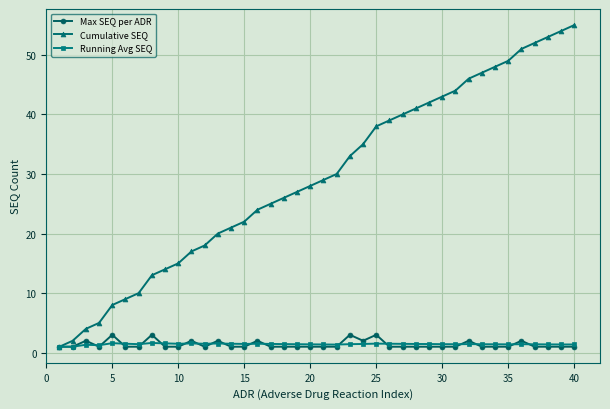

What is the difference between the maximum and minimum values in the Max SEQ per ADR series?

2.0